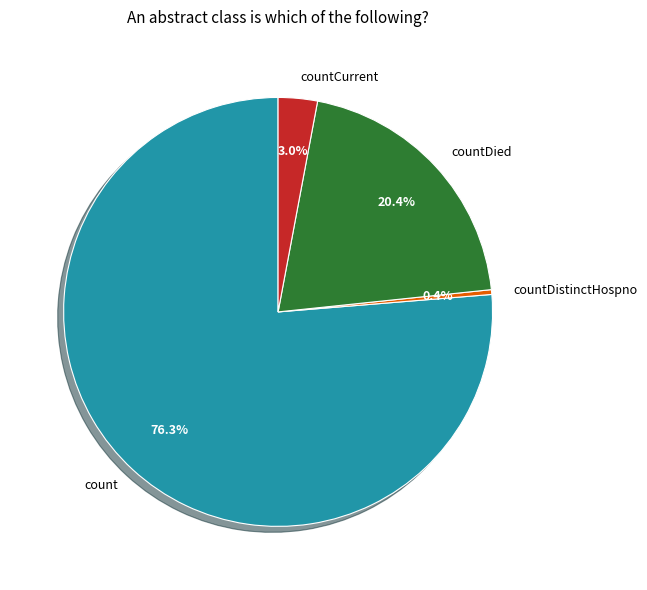

What is the largest slice in the pie chart?

count